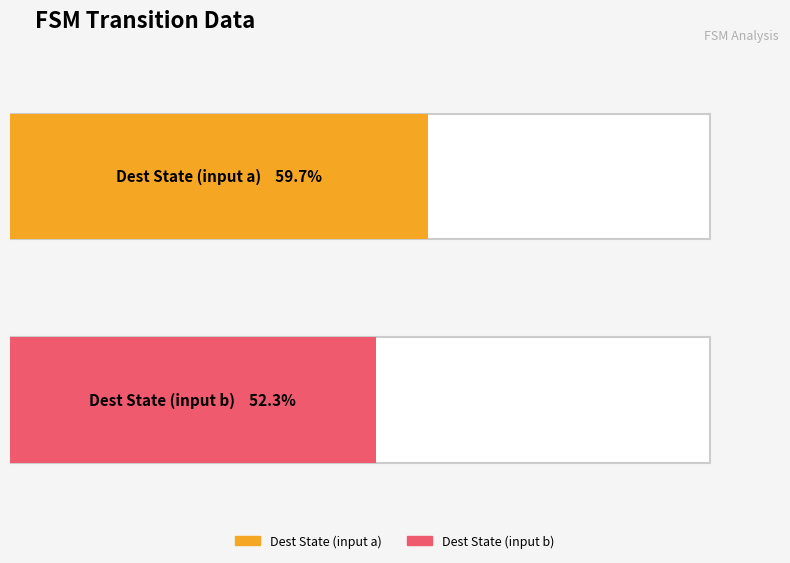

The destination_state_b series shows 6 at 14. True or false?

False